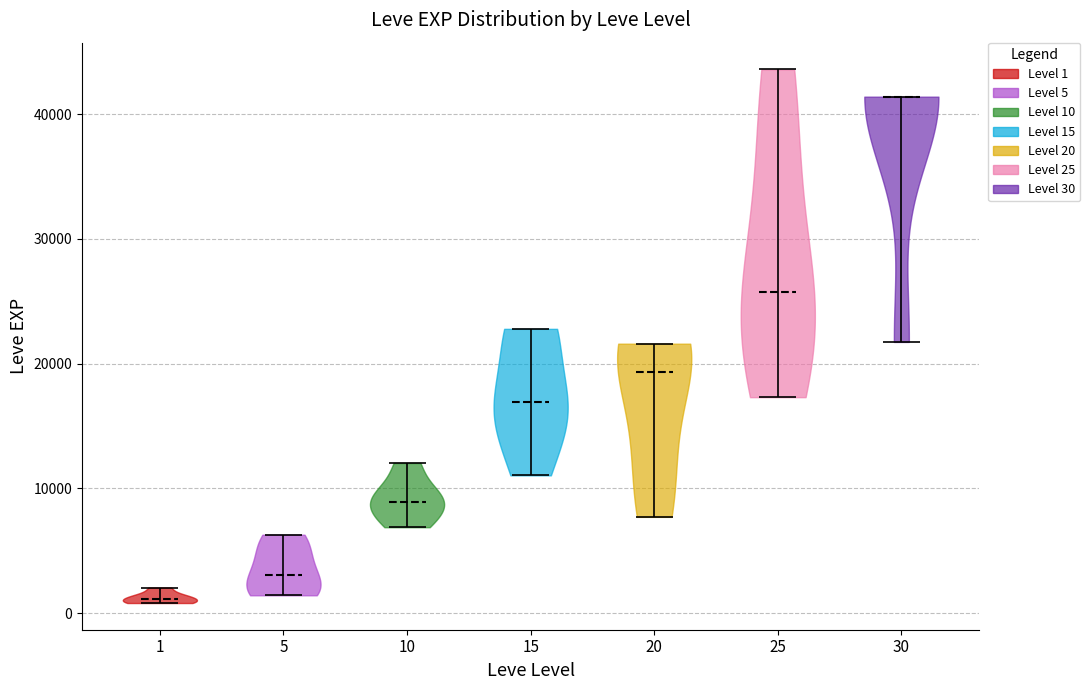

What is the lowest point the violin at x = 5 reaches on the y-axis? The values are not printed on the chart, so give them approximately, as read against the axis.

1000